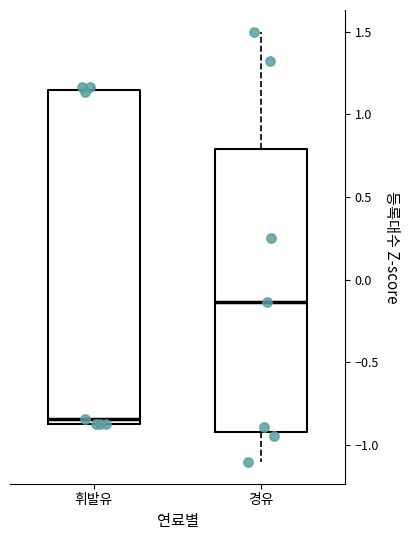

Reading left to right, transcribe this box plot: for each box, give where its median line is, the range the box spans, and where its two whiskers end, as read against the y-axis. The values are not printed on the chart, so give them approximately, as read against the axis.

휘발유: median -0.85 (just above the box's lower edge), box -0.85 to 1.15, whiskers -0.90 to 1.15 (just above the box's upper edge)
경유: median -0.15, box -0.90 to 0.80, whiskers -1.10 to 1.50